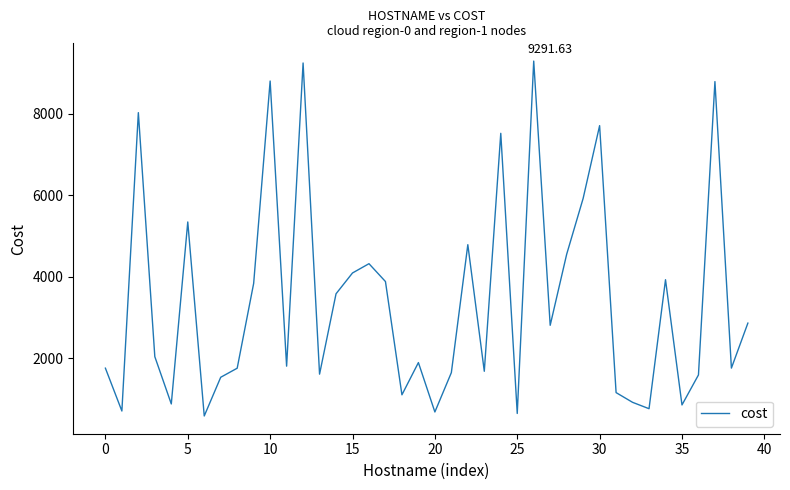

How many categories are shown in the chart?

40